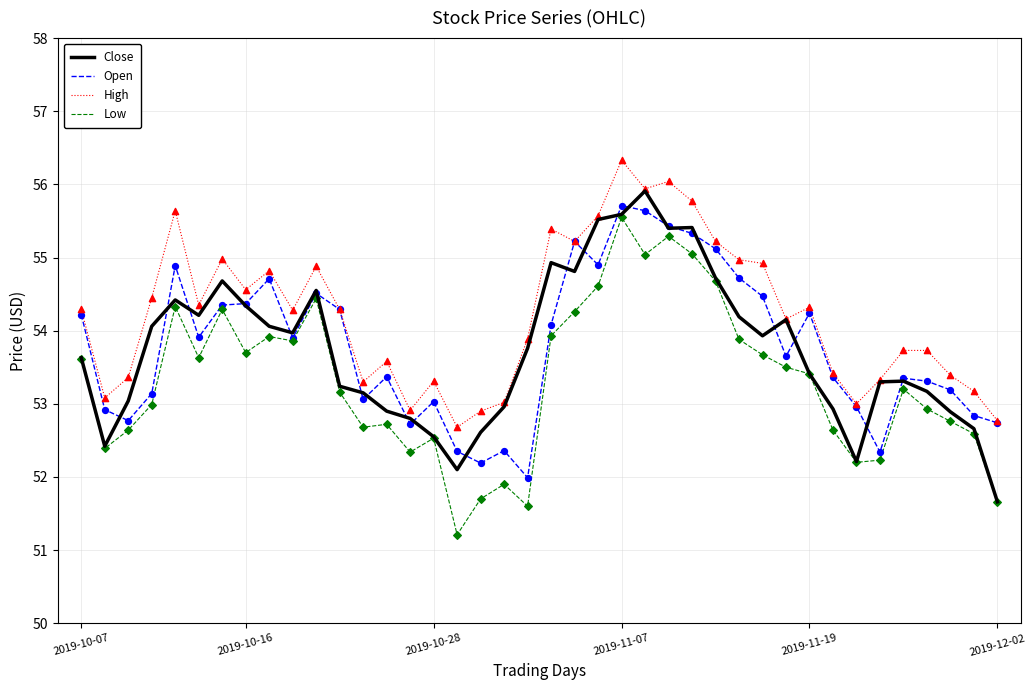

Which series has the largest total across all categories?

High